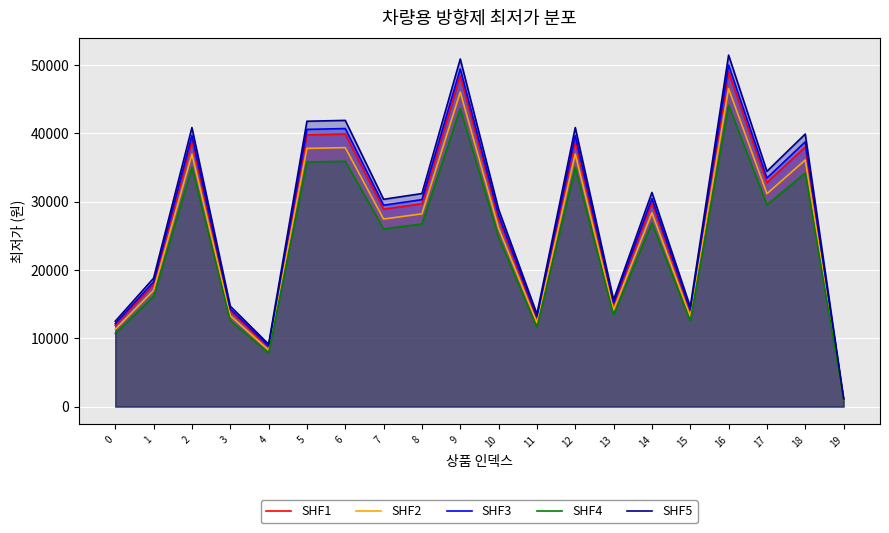

What is the average value of the SHF2 series?

25506